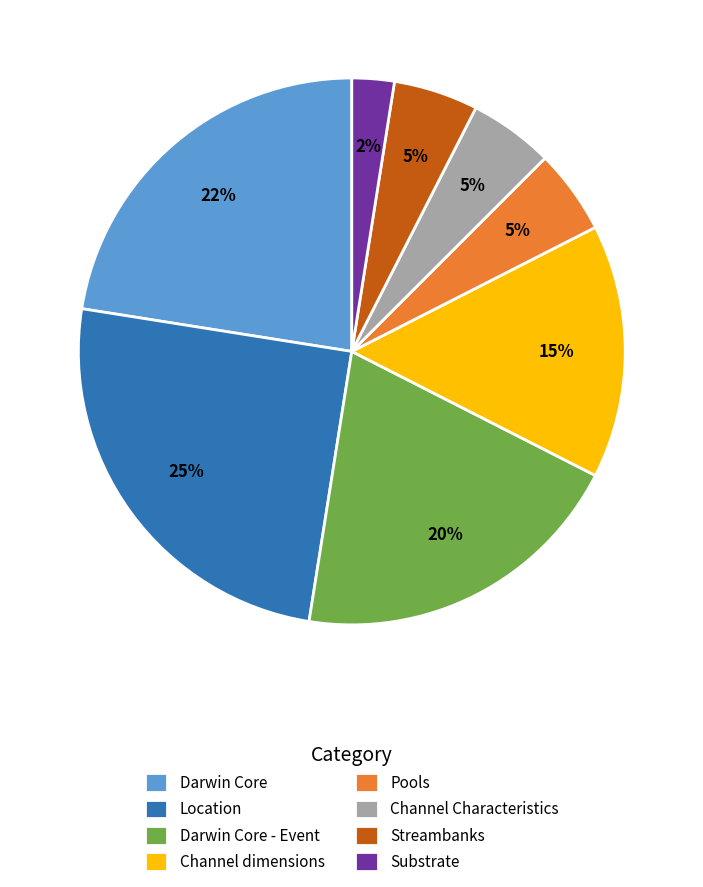

What percentage is the Streambanks slice, to the nearest percent?

5%